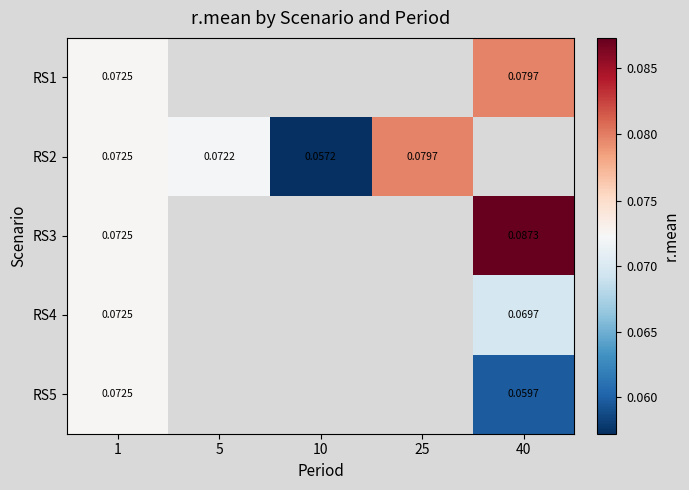

Which category has the lowest value in the RS4 series?

40